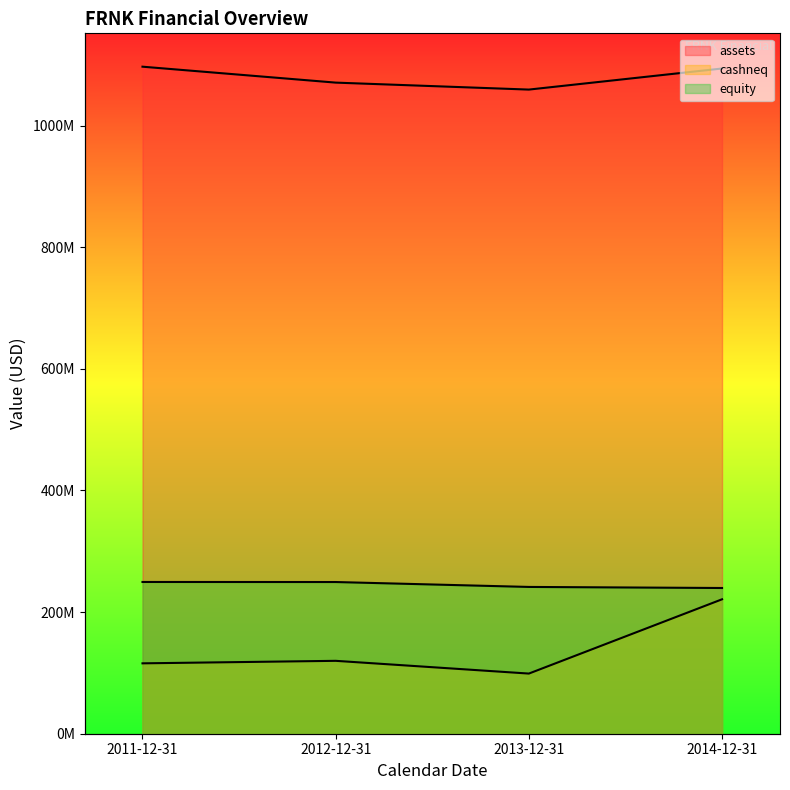

Is the value of cashneq at 2013-12-31 greater than the value of equity at 2011-12-31?

No